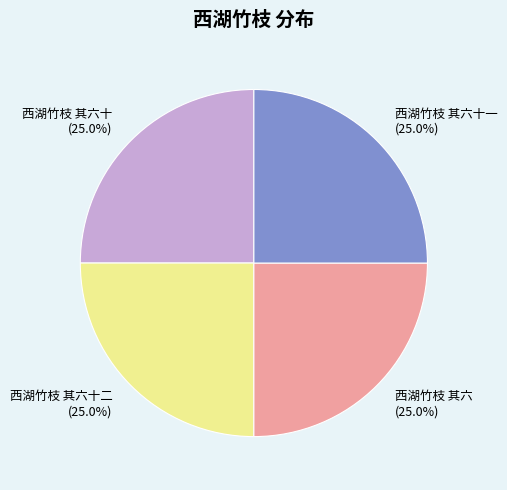

Is 西湖竹枝 其六十二 the majority of the pie?

No